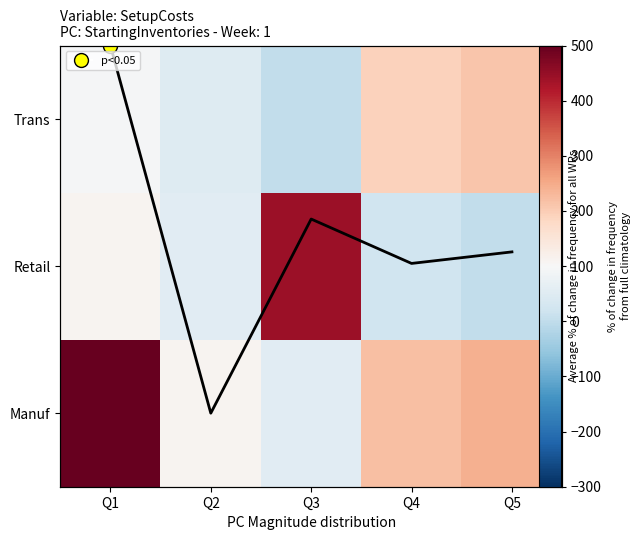

List the labels in order of Mean SetupCost value, smallest first.

Q2, Q4, Q5, Q3, Q1